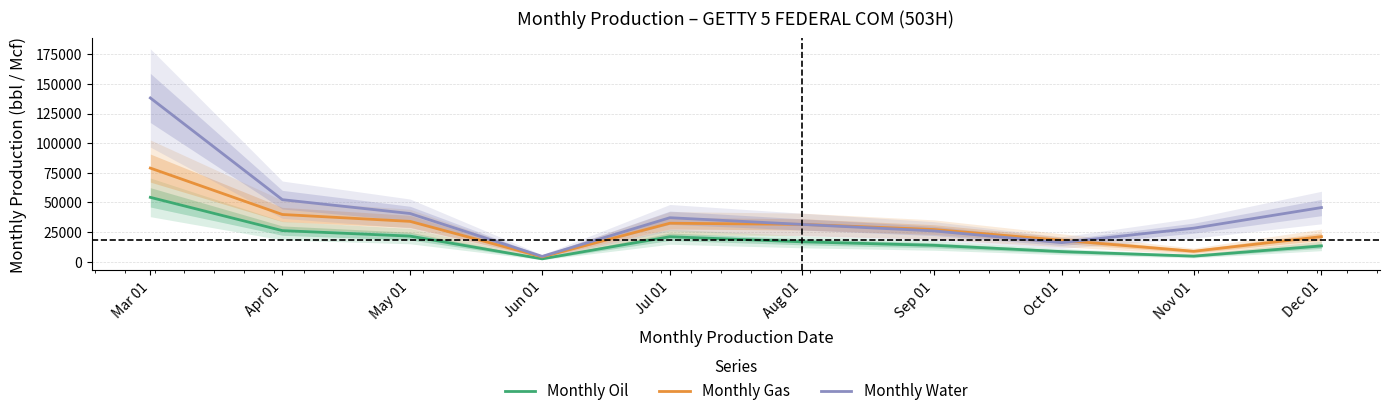

The value of Monthly Oil at Nov 01 is 4753. True or false?

True